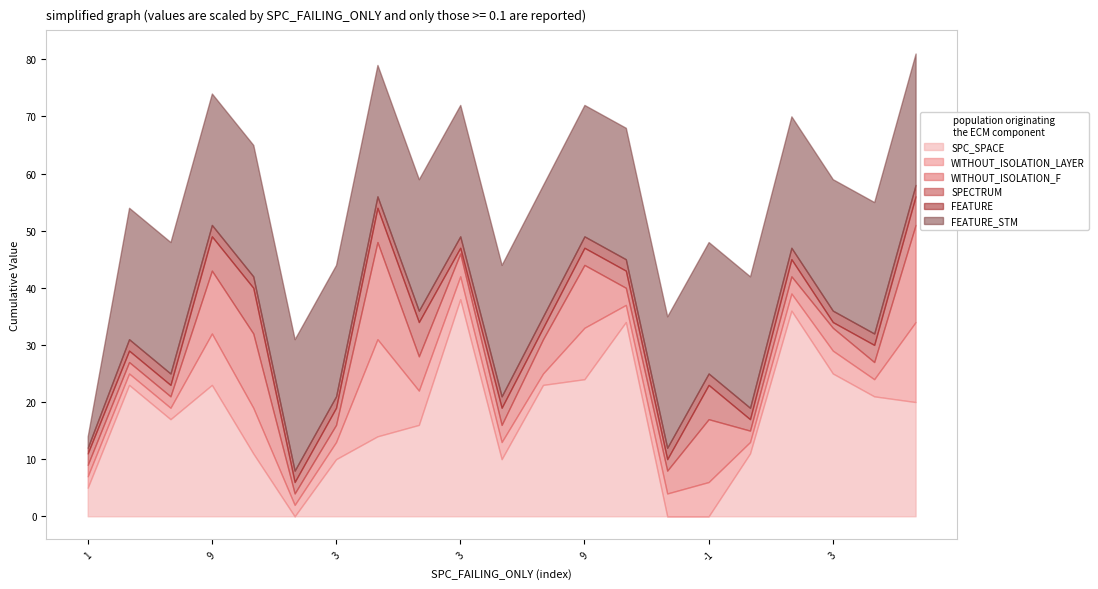

True or false: SPC_SPACE and FEATURE intersect in this chart.

True